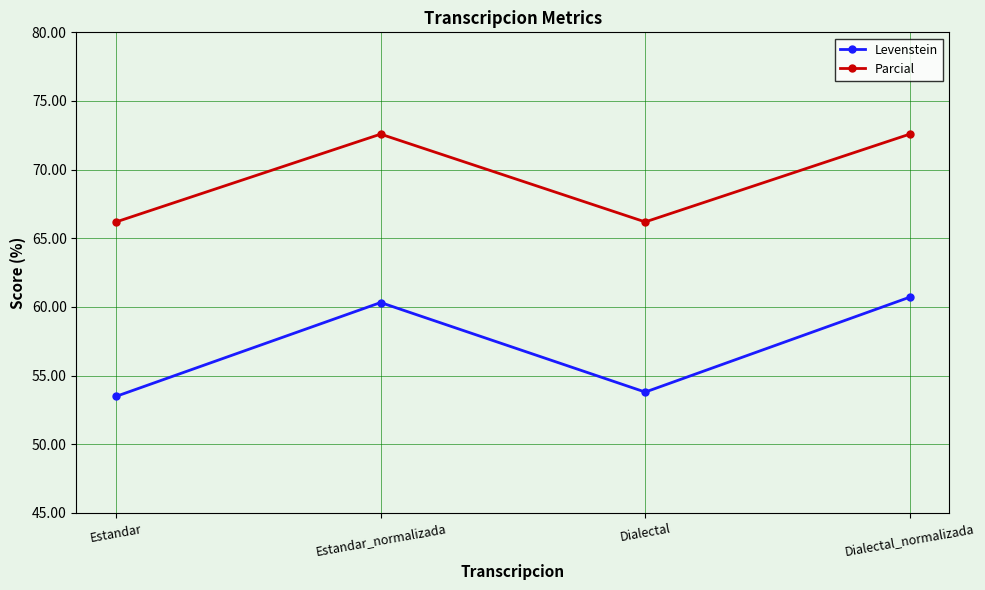

How many lines are shown in the chart?

2